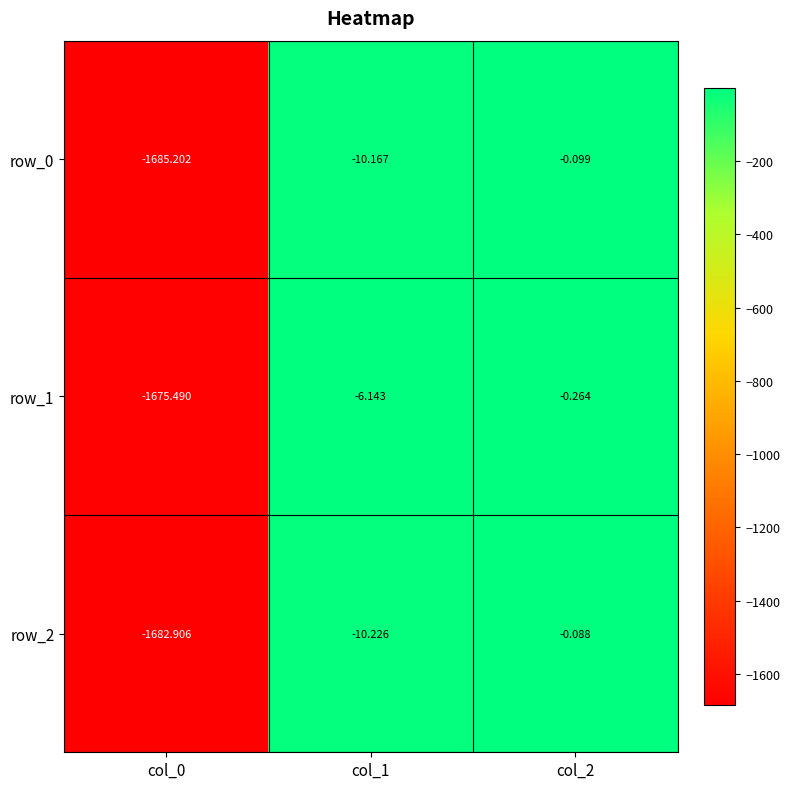

What is the minimum value for row_0?

-1685.2